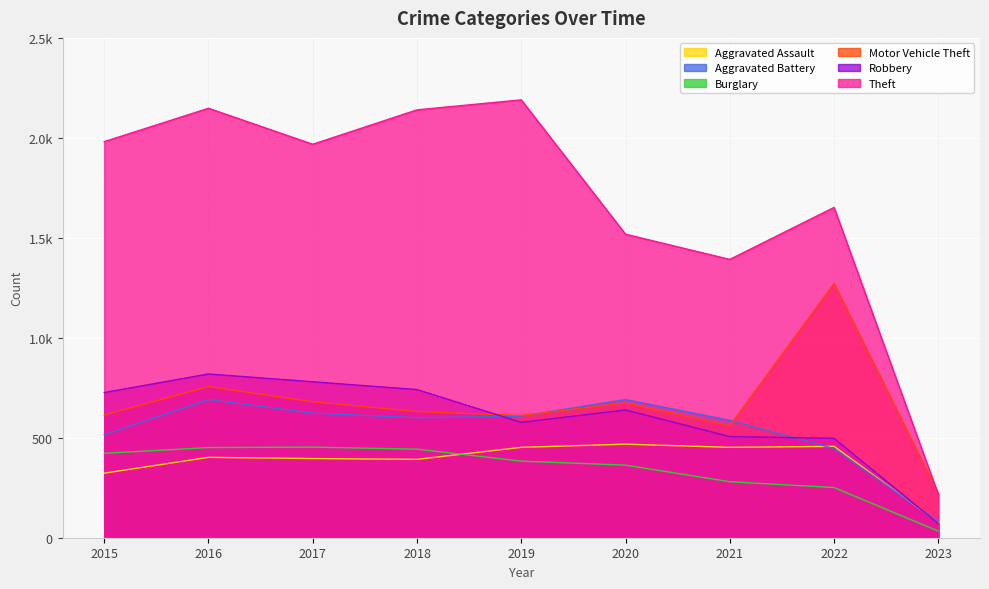

Is it true that Robbery equals 965 at 2015?

False